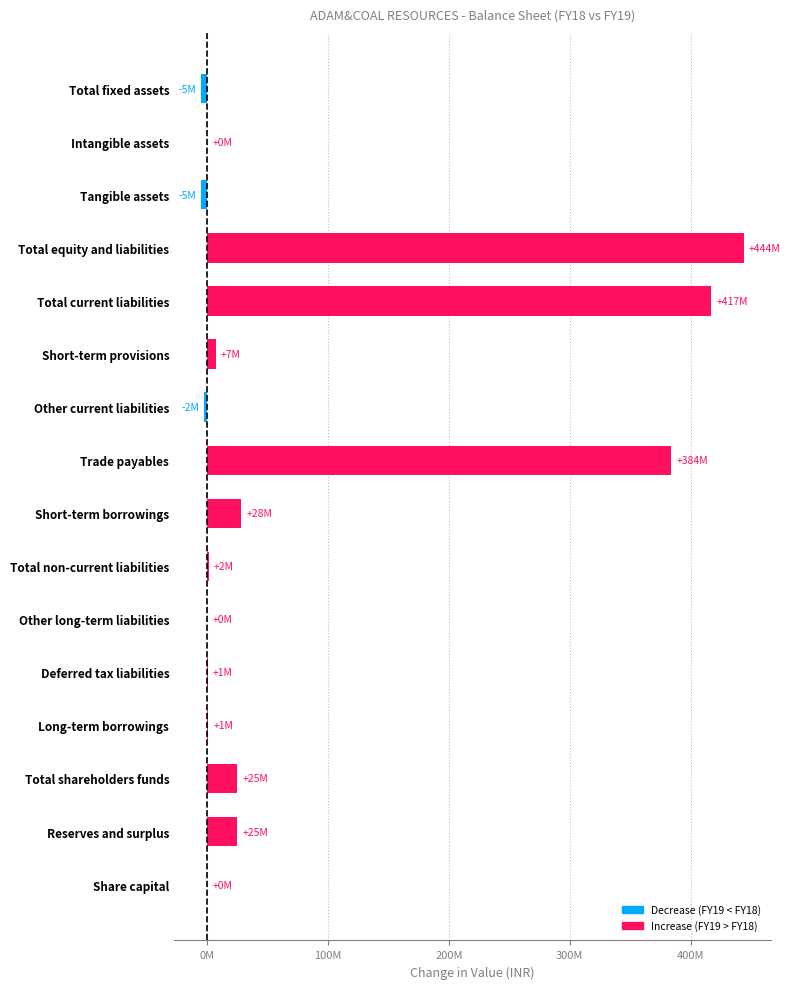

Does the chart contain any negative values?

Yes